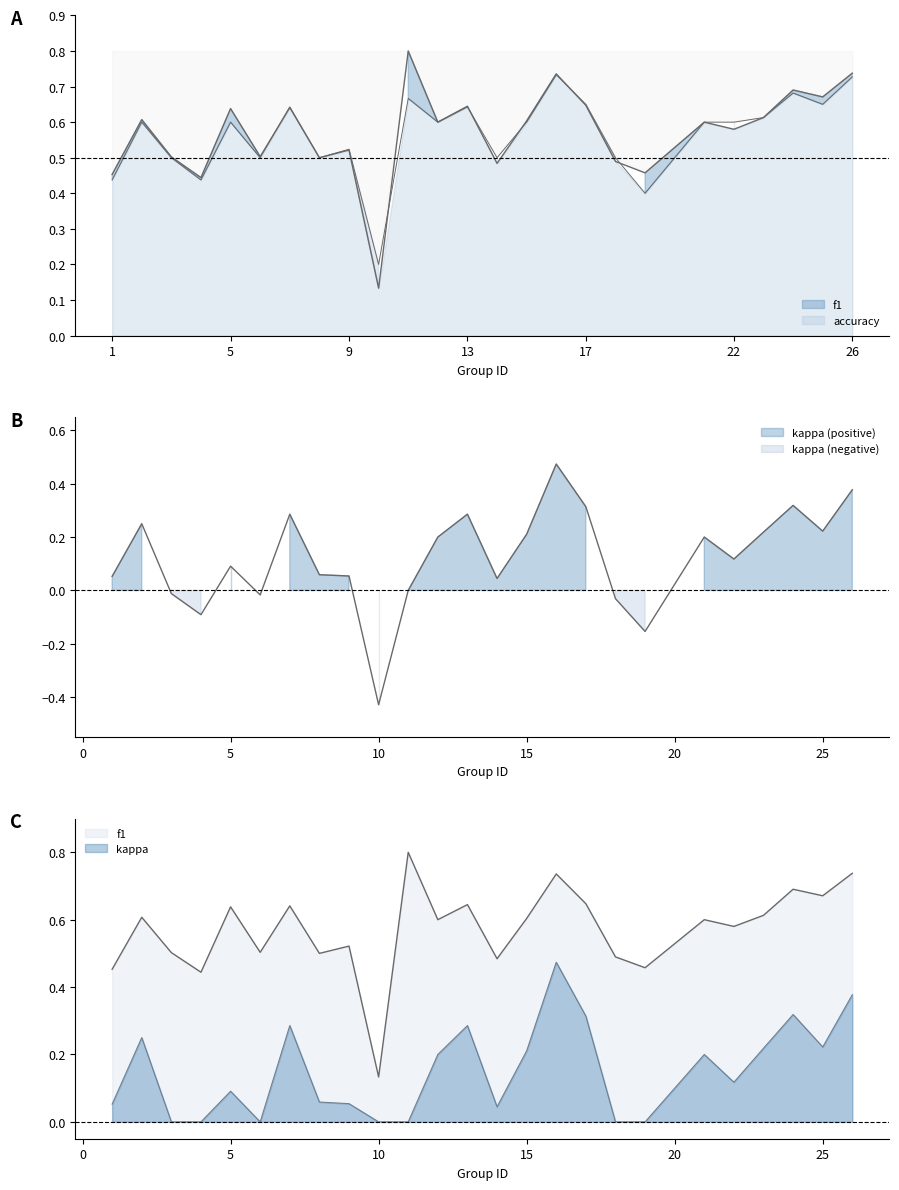

At which category does f1 reach its first local peak?

2